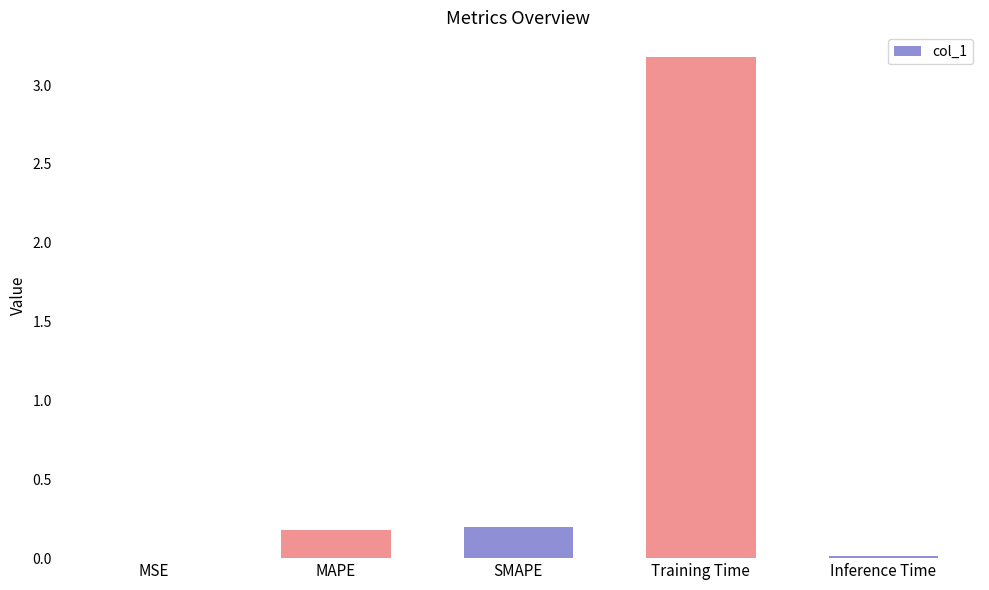

The value at MAPE is 0.2. True or false?

True